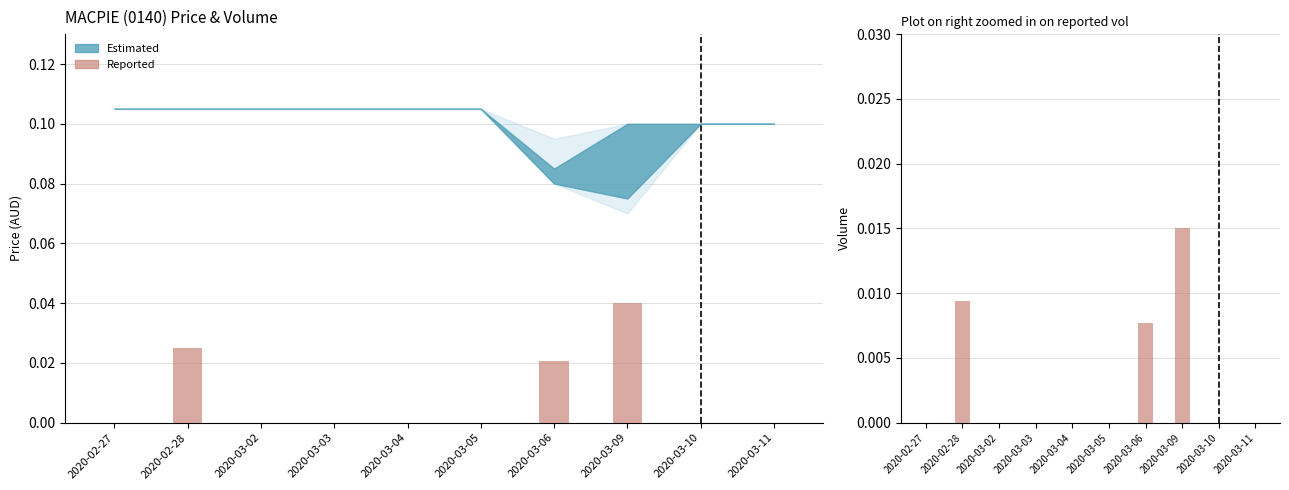

True or false: the data shows 0.0 at 2020-03-11.

True